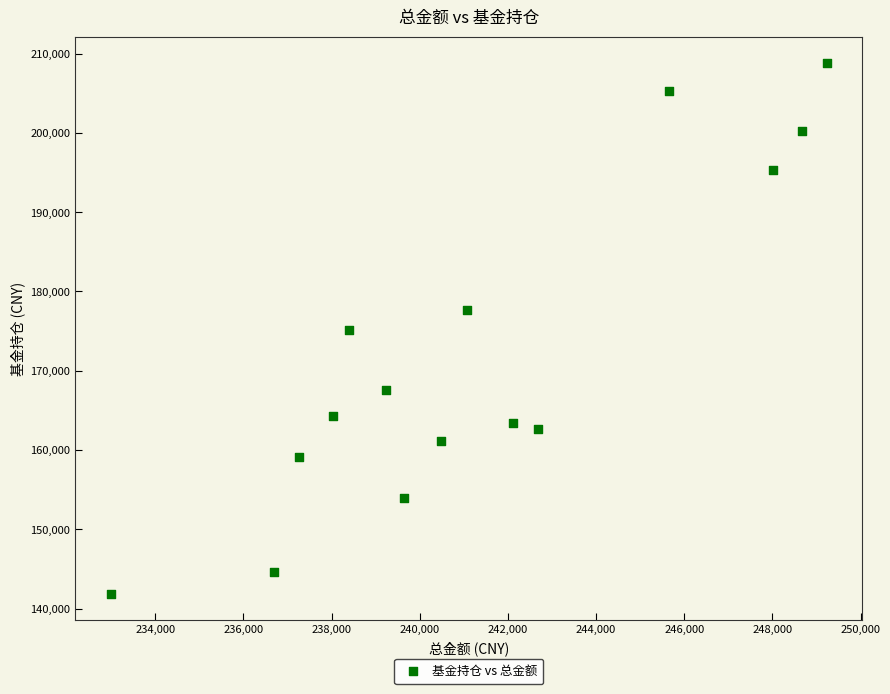

What is the range of Y values (max minus min)?

66924.6